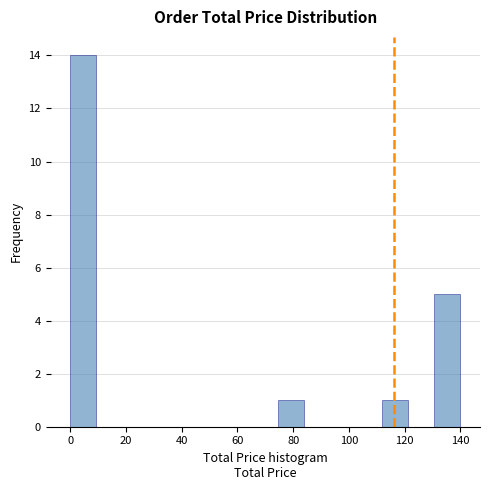

What is the height of the bar covering 130 to 140 on the x-axis? Neither the bar edges nor the heights are printed on the chart, so give them approximately, as read against the axes.

5